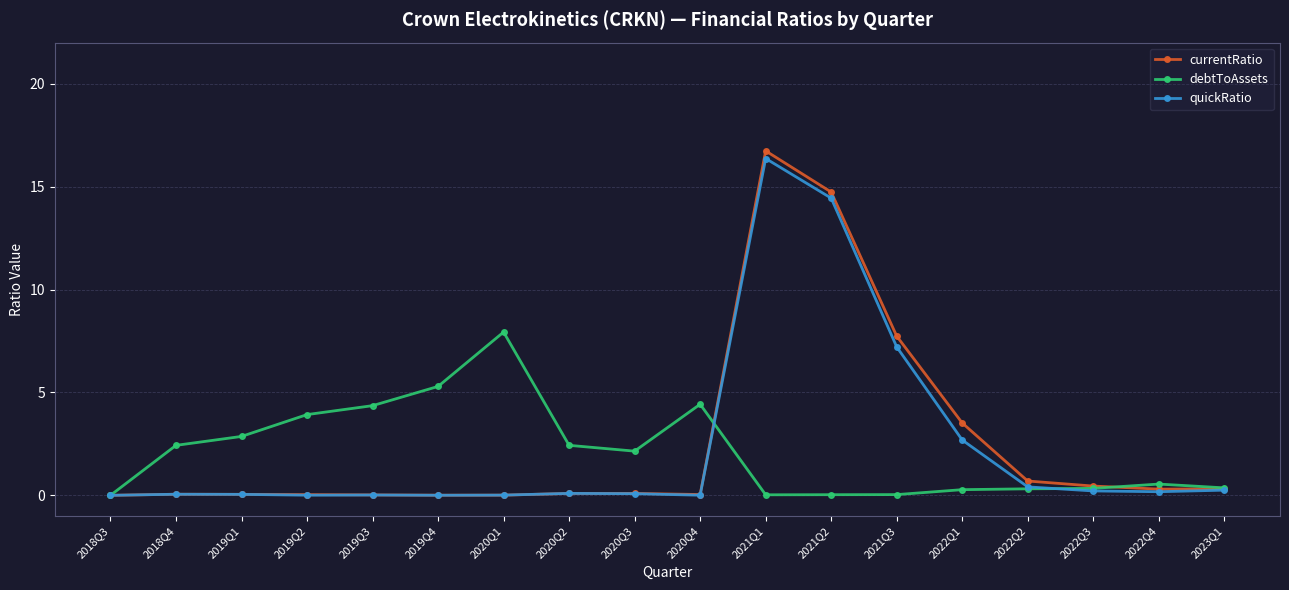

Which series changed the most between 2020Q3 and 2021Q2?

currentRatio